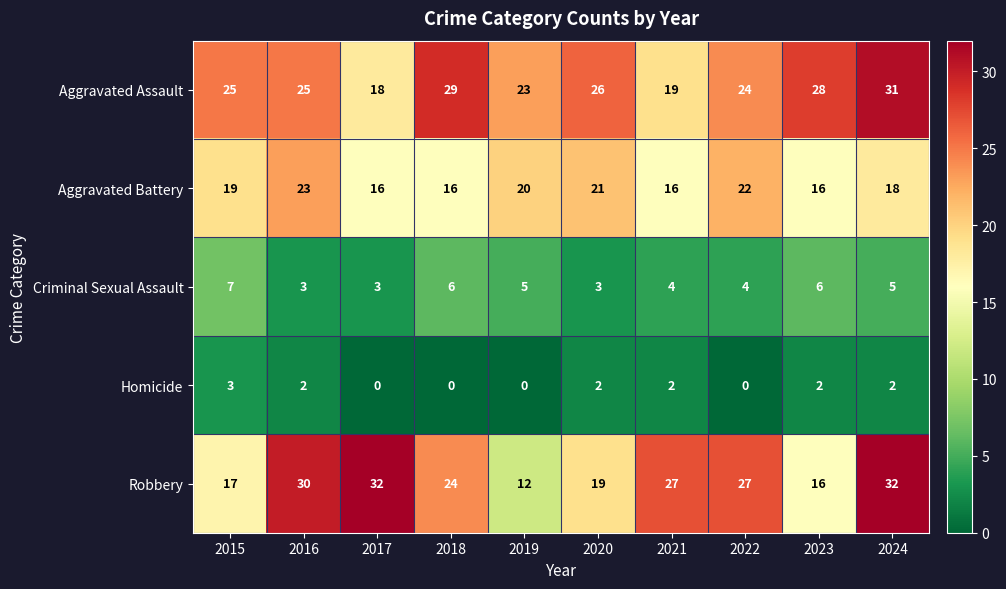

List the series in order of their peak value, highest first.

Robbery, Aggravated Assault, Aggravated Battery, Criminal Sexual Assault, Homicide